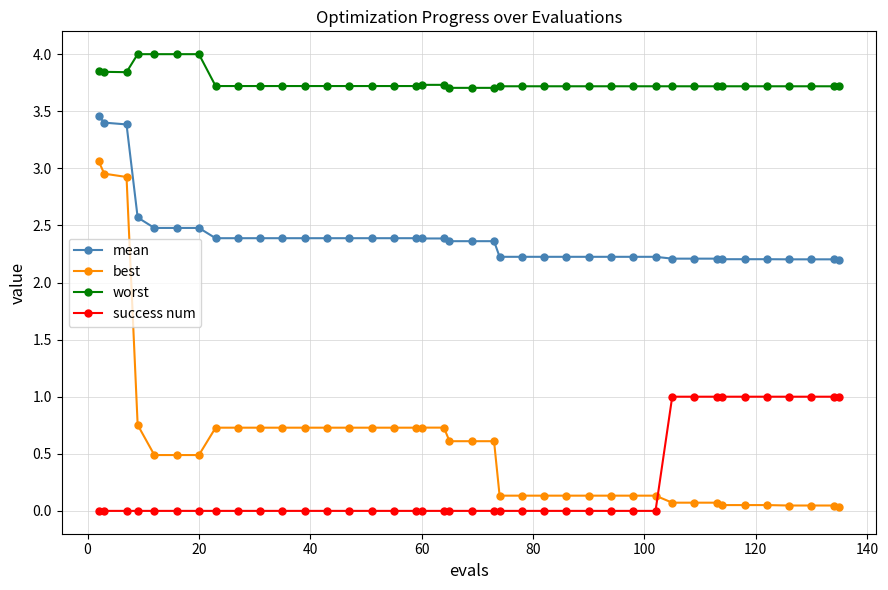

Is this an area chart (filled region under the line)?

No